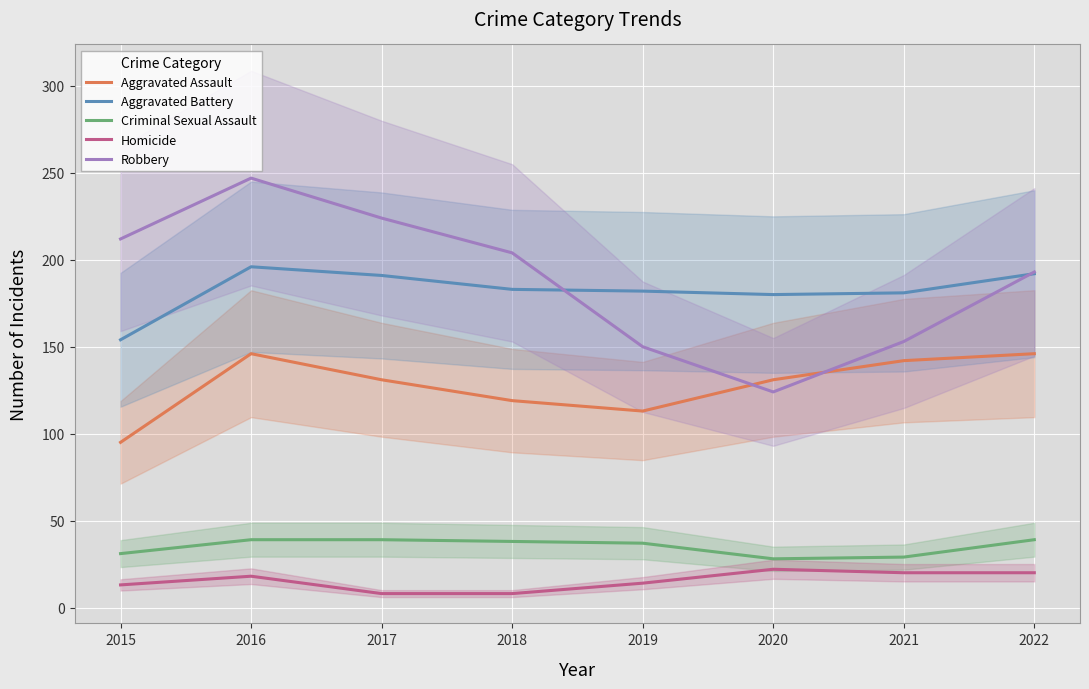

Where is the first local minimum for Aggravated Battery?

2020